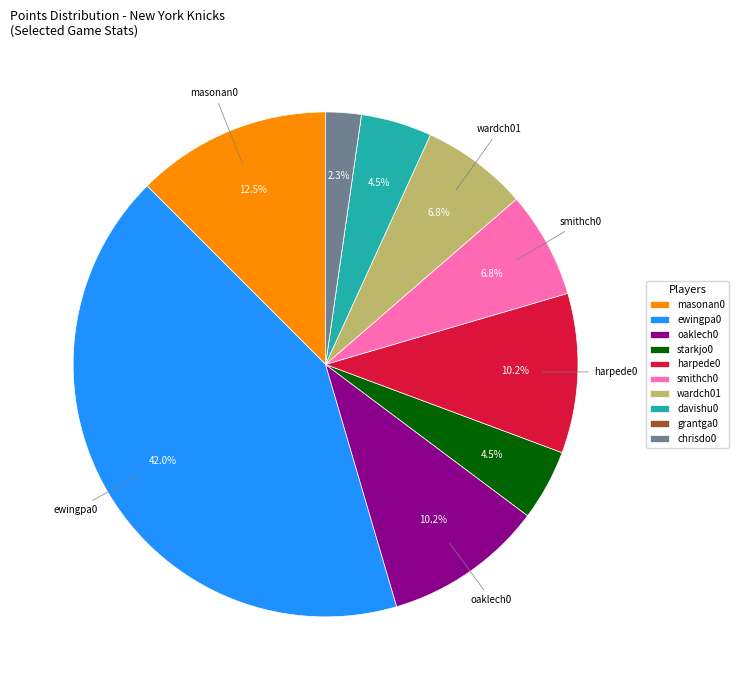

What percentage is NOT represented by davishu0?

95.5%